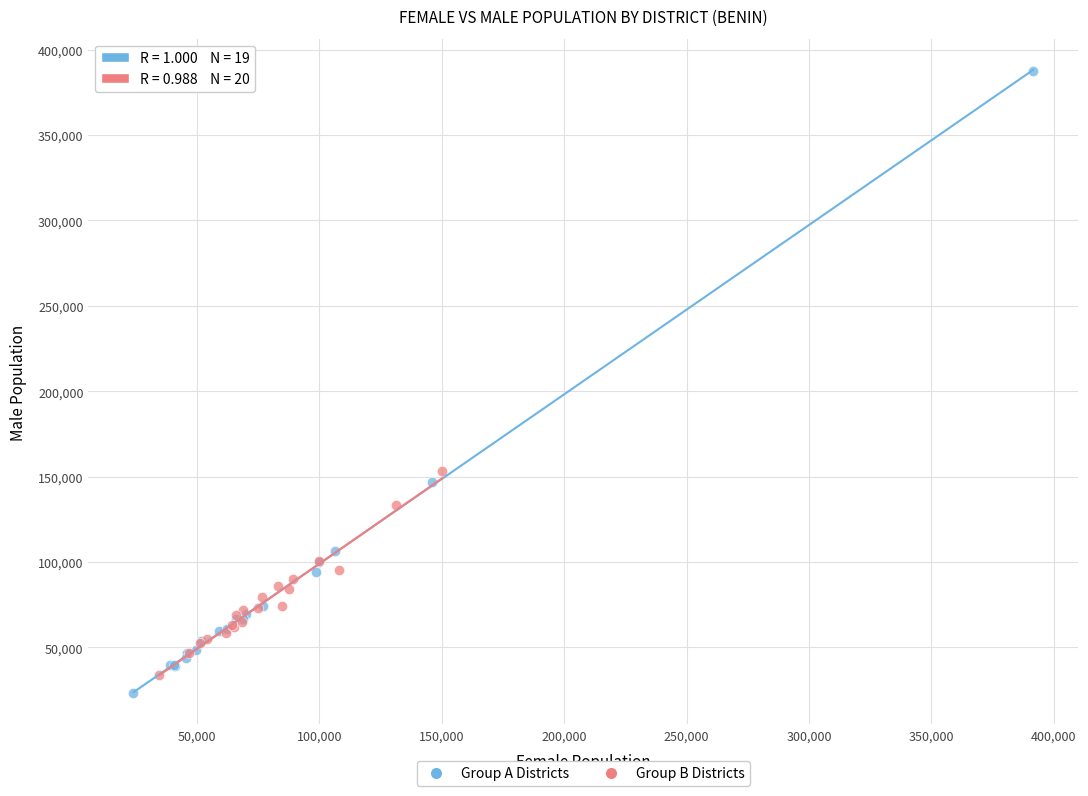

Which series contains the highest Y value?

Group A Districts